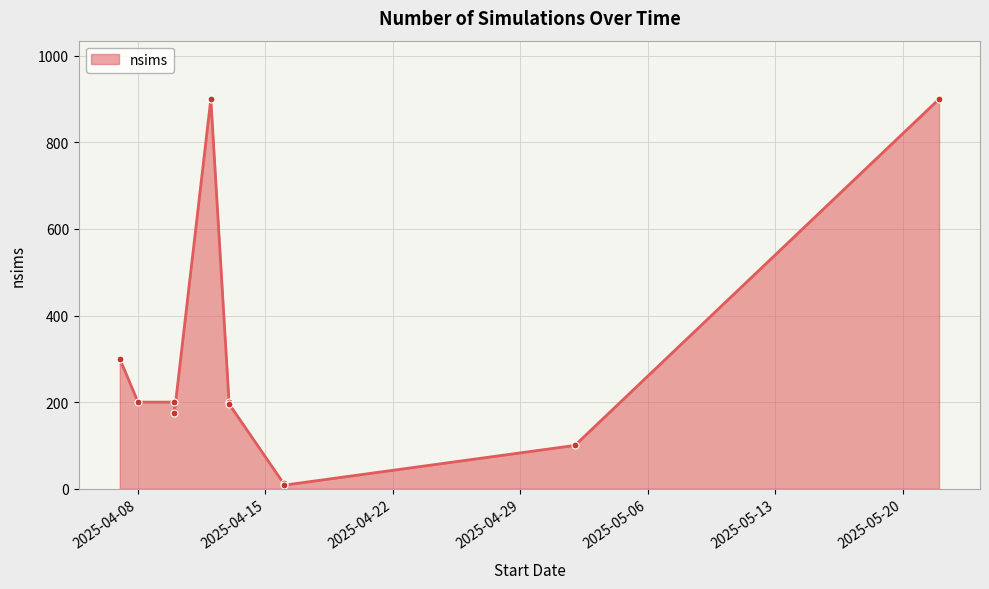

Reading left to right, transcribe all the data shown in this chart.

2025-04-07=300	2025-04-08=200	2025-04-10=200	2025-04-10=176	2025-04-12=900	2025-04-13=200	2025-04-13=196	2025-04-16=12	2025-04-16=8	2025-05-02=100	2025-05-22=900